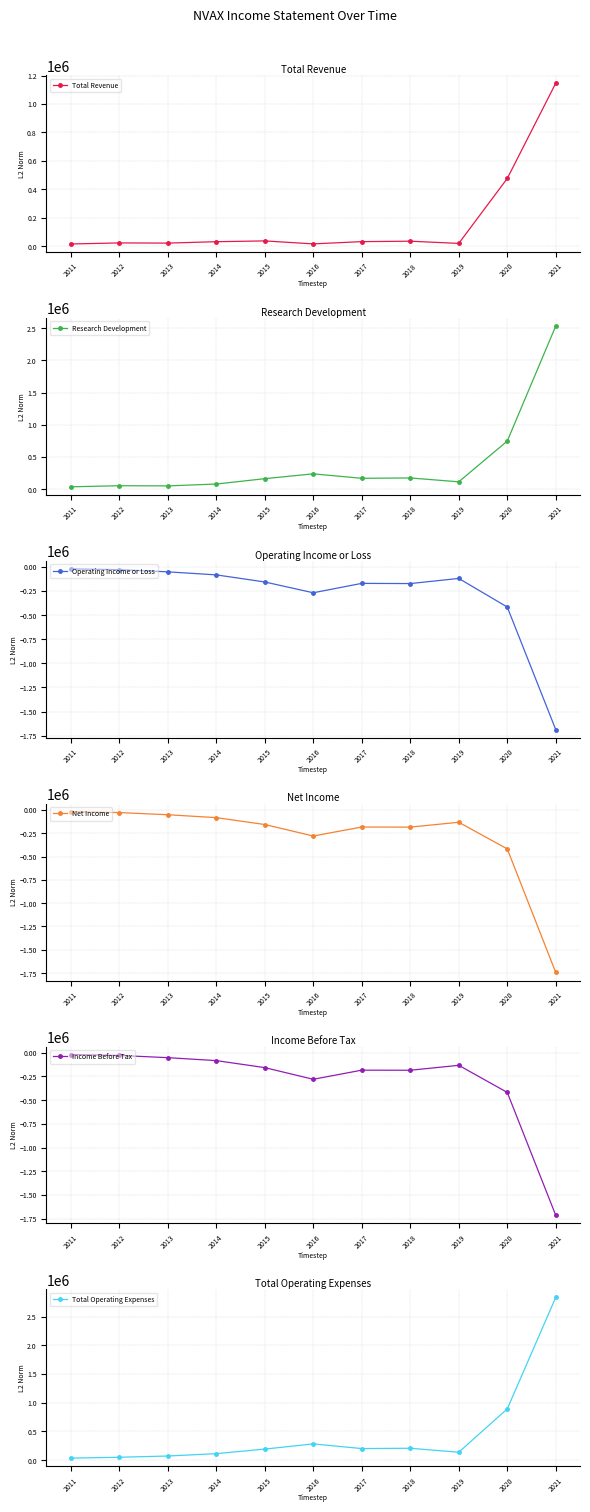

What is the value of the Total Revenue point at the 8th from the left?

34300